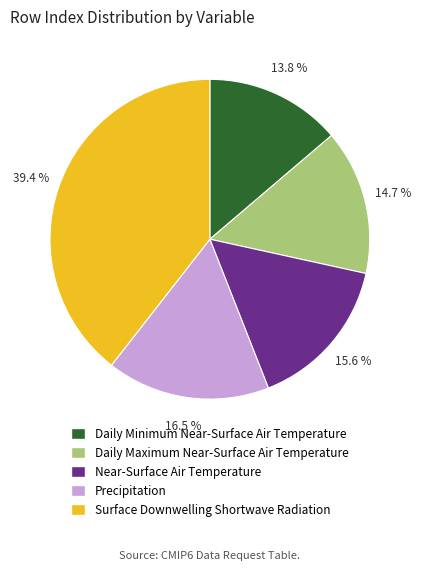

What percentage is the Daily Minimum Near-Surface Air Temperature slice, to the nearest percent?

14%